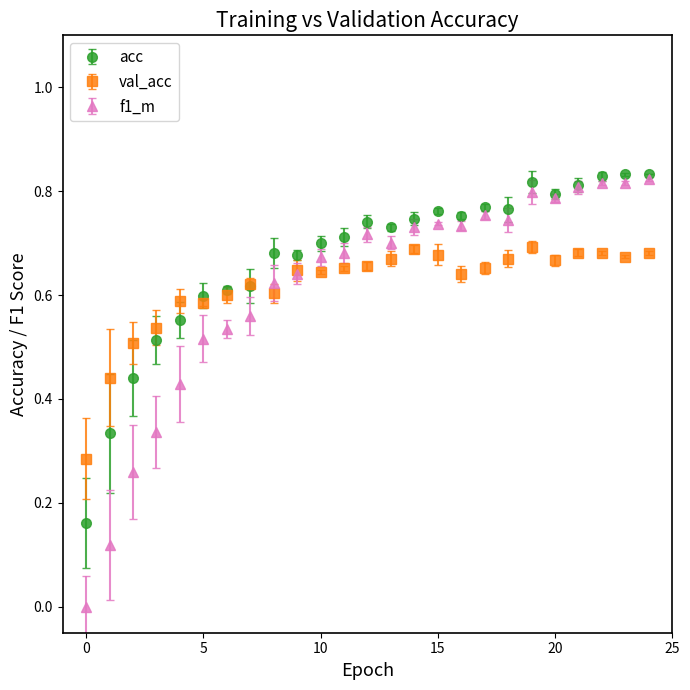

Which series has the widest spread of values?

f1_m